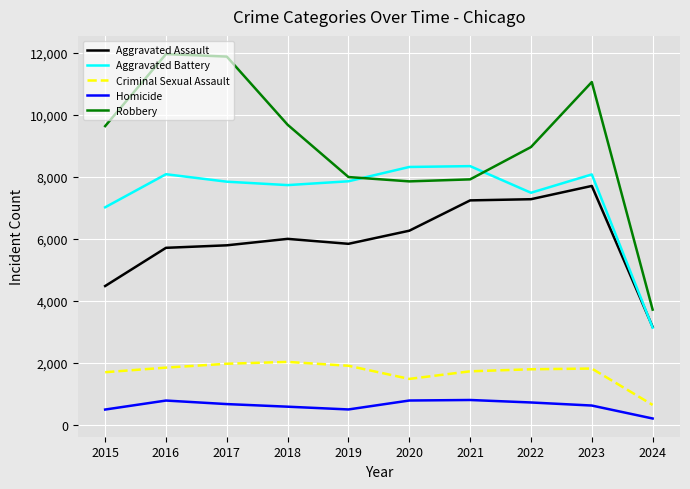

Is the value of Homicide at 2016 greater than the value of Aggravated Battery at 2022?

No